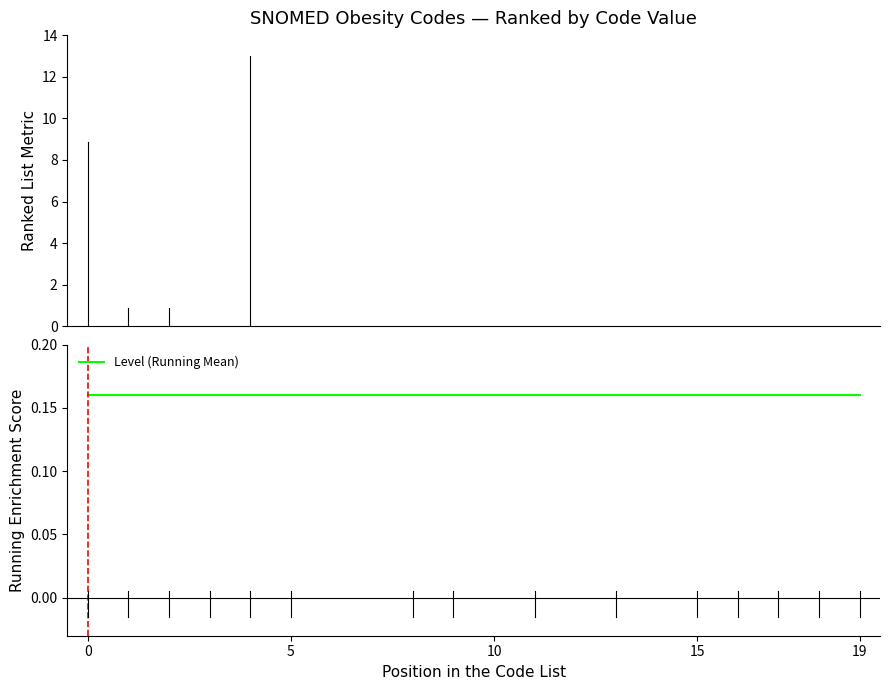

Which label corresponds to the smallest value in the chart?

15